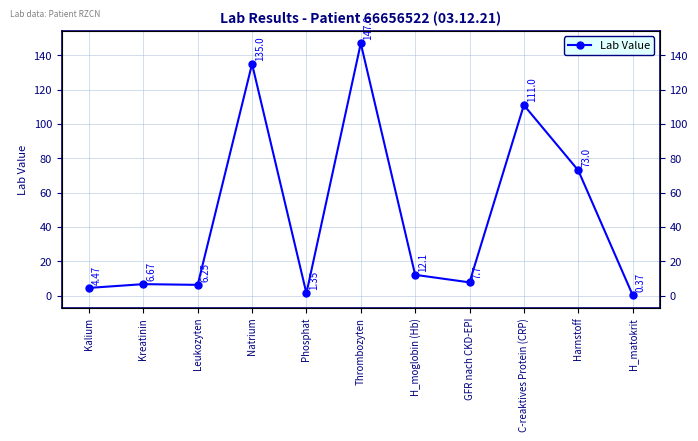

Approximately how many times larger is the value at Kalium compared to Harnstoff?

0.1